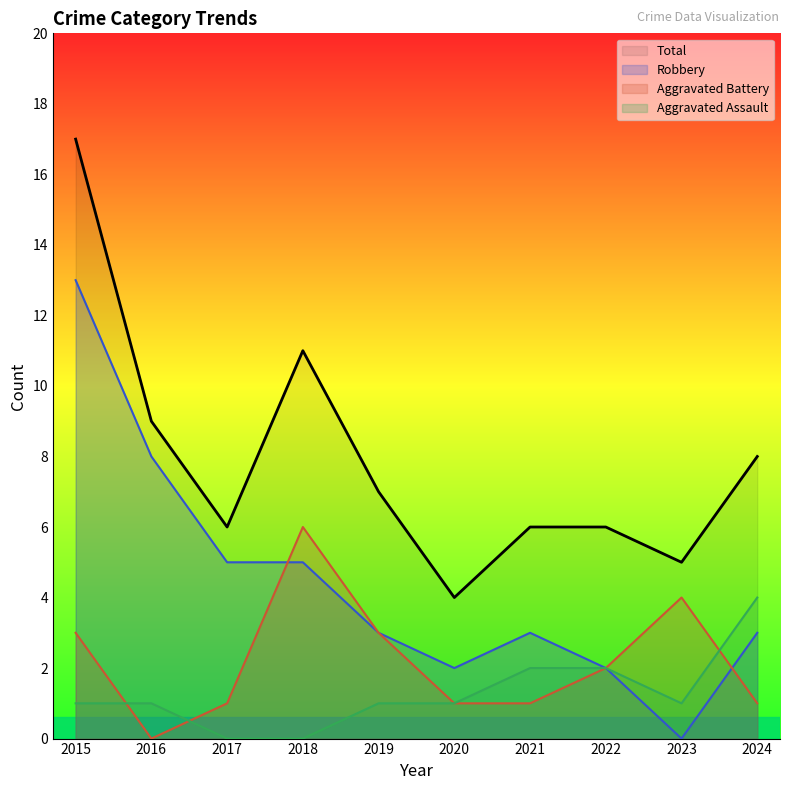

How many interior local valleys does the Aggravated Assault series have?

1